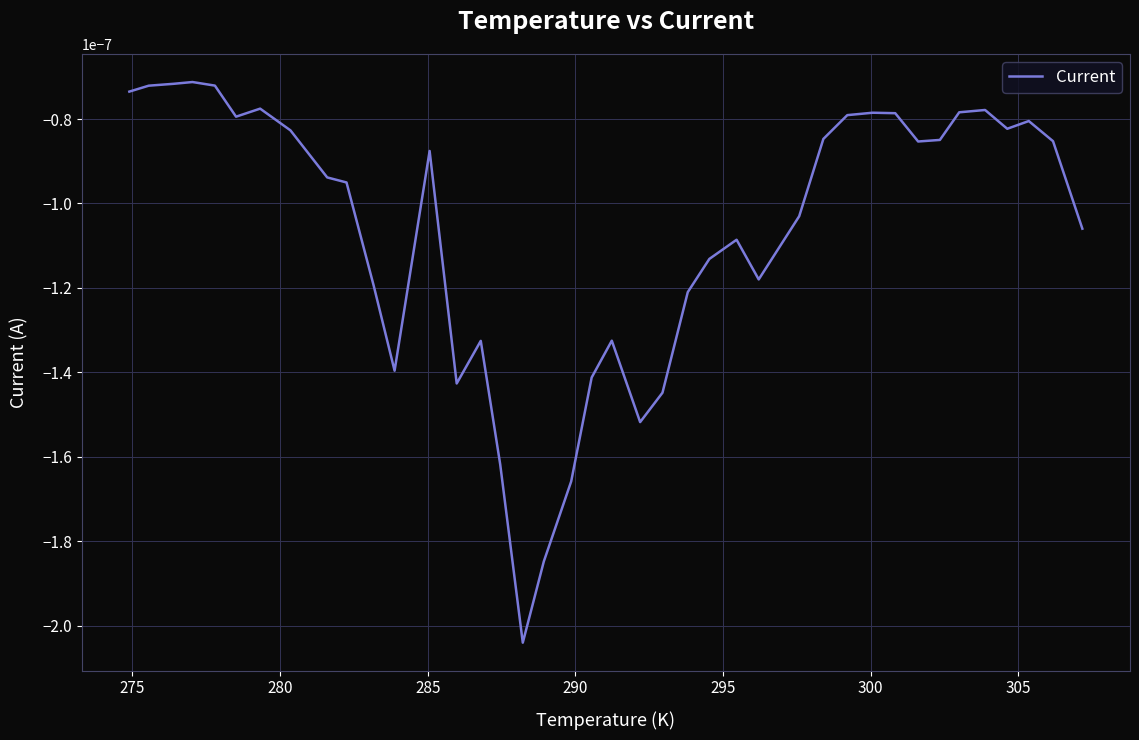

How many lines are shown in the chart?

1